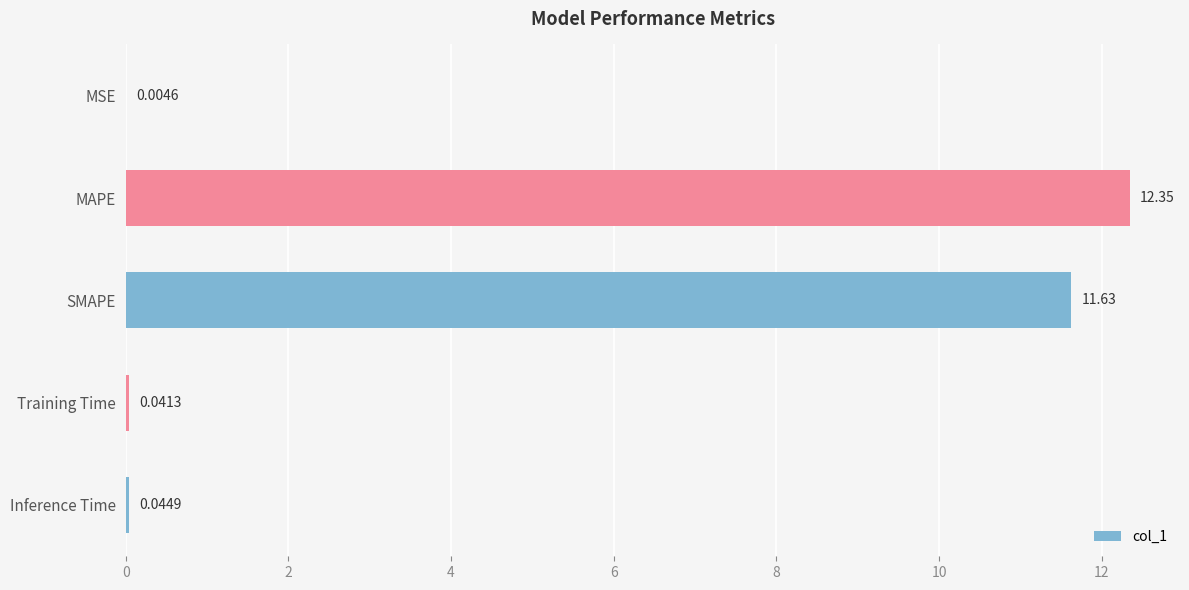

Which category has the highest value across all series?

MAPE